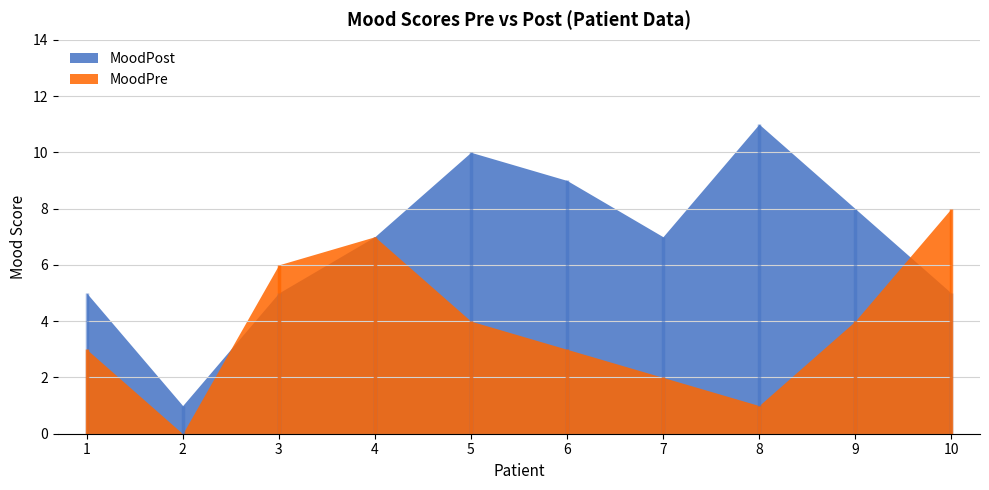

Which series ends up on top after the final intersection of MoodPre and MoodPost?

MoodPre